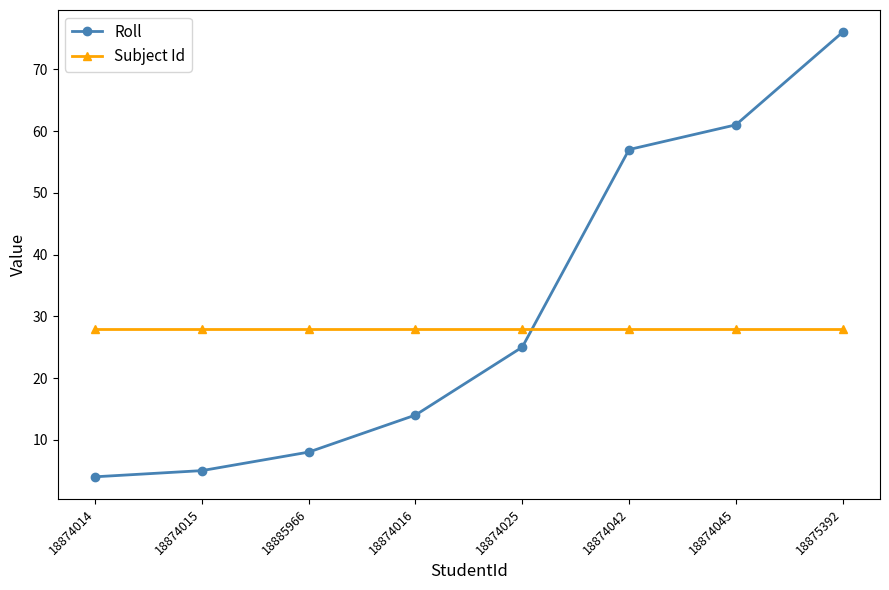

What is the label of the 8th point from the left?

18875392